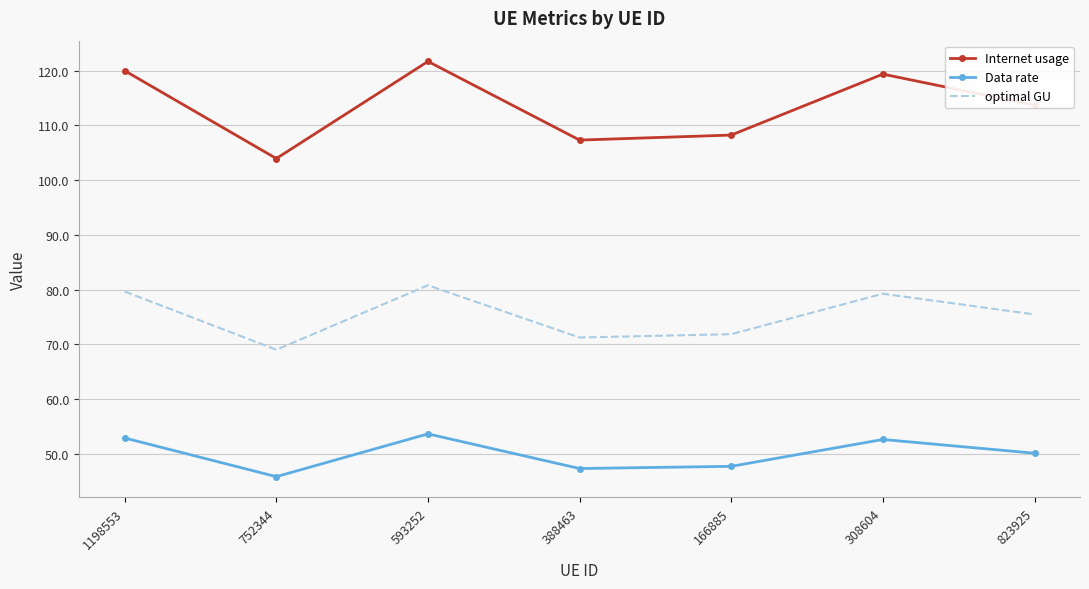

What is the spread (max minus min) of values at 823925?

63.6